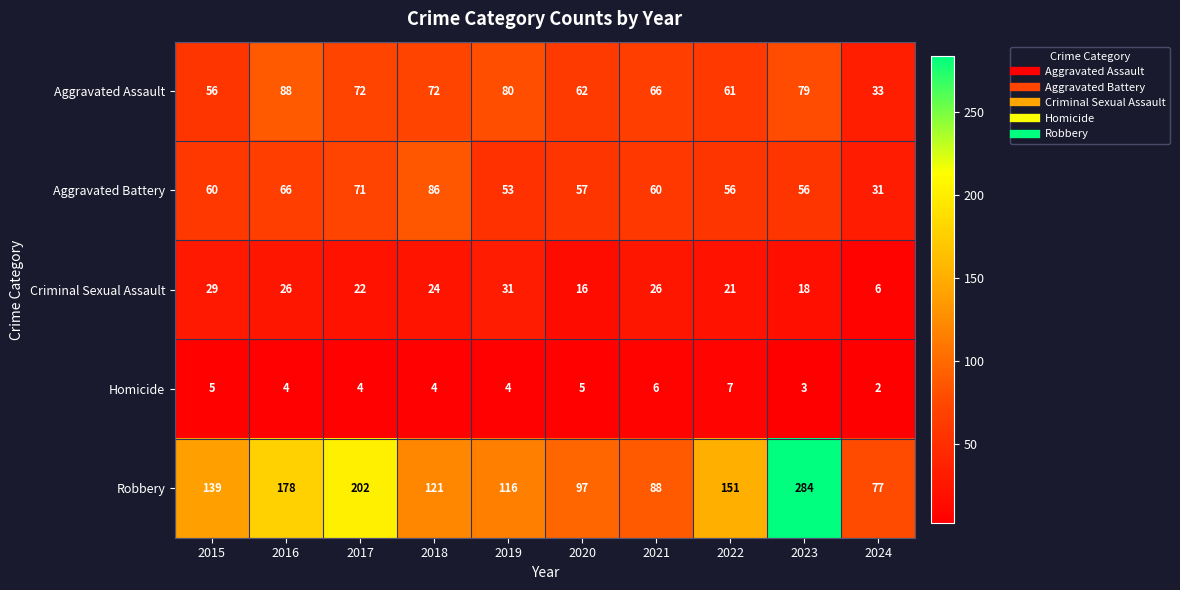

At how many categories does at least one series exceed 82?

9